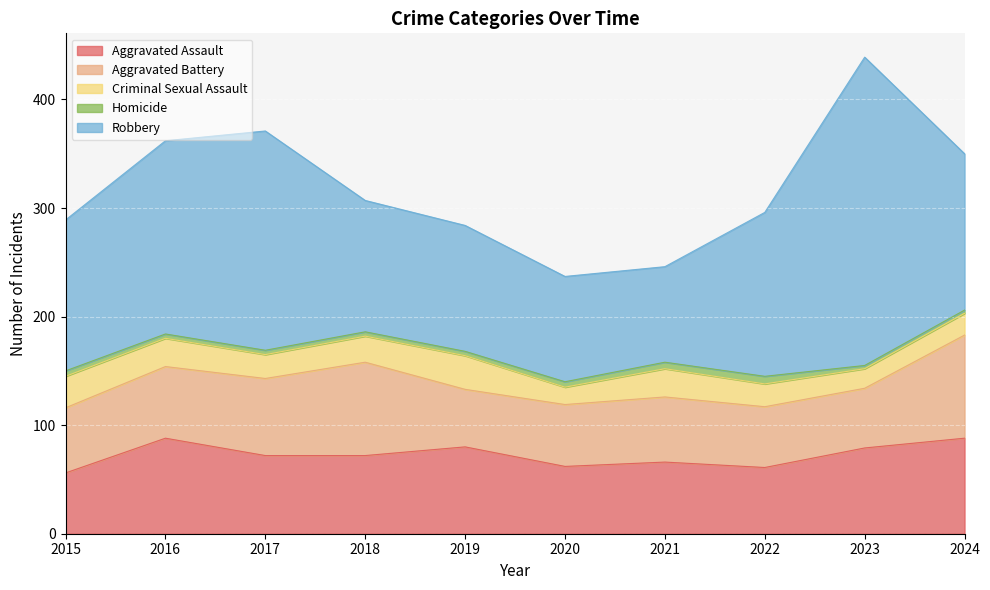

True or false: Homicide has more than 0 points higher than both neighbors.

True